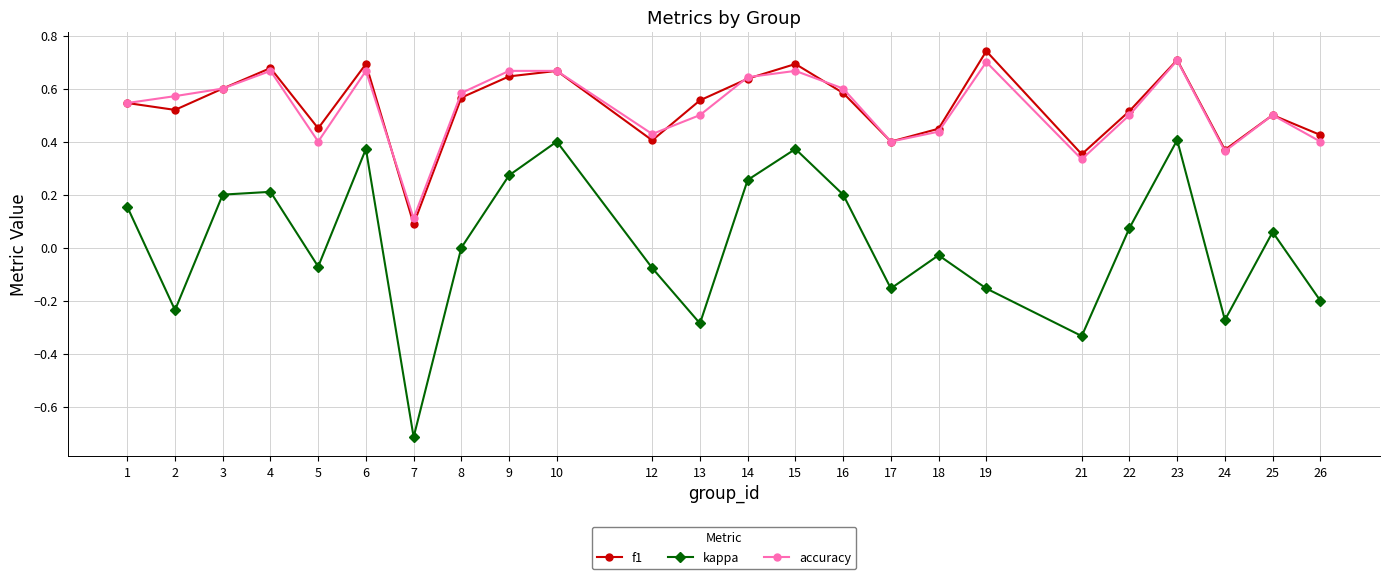

Is the value of f1 at 22 greater than the value of accuracy at 4?

No